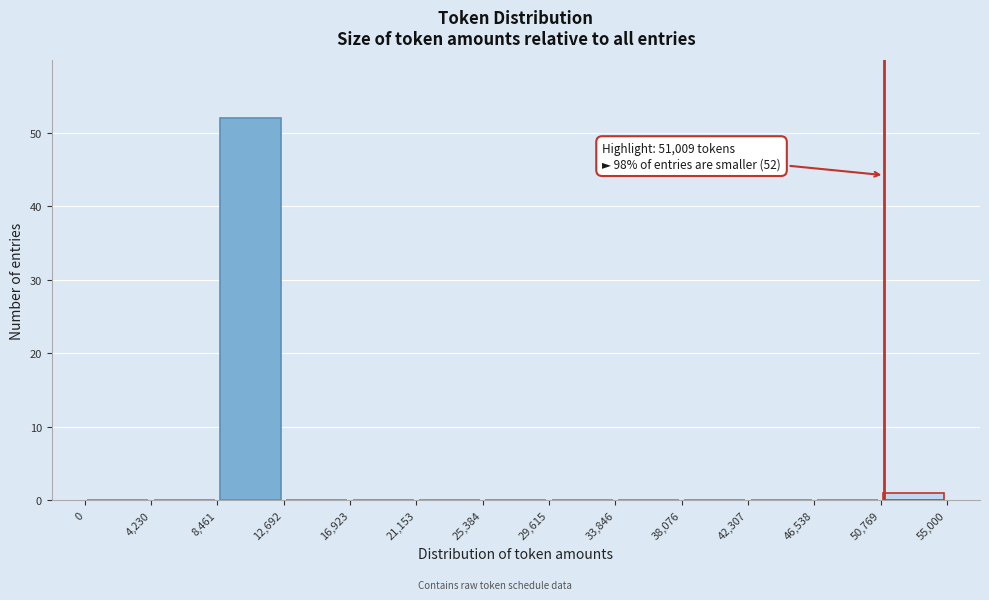

Over which range of the x-axis is the bar tallest?

8,461 to 12,692